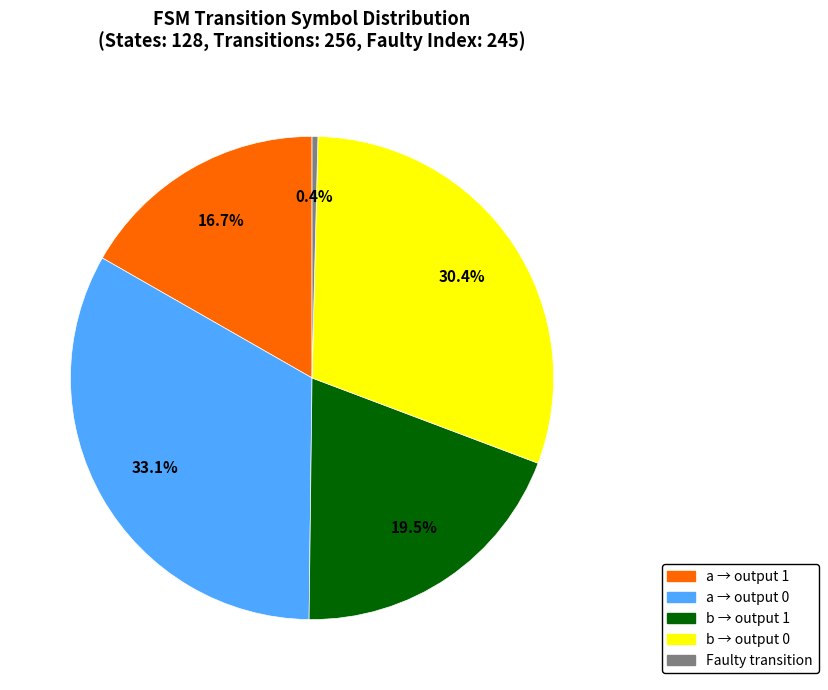

Is there any slice that represents more than half of the pie?

No